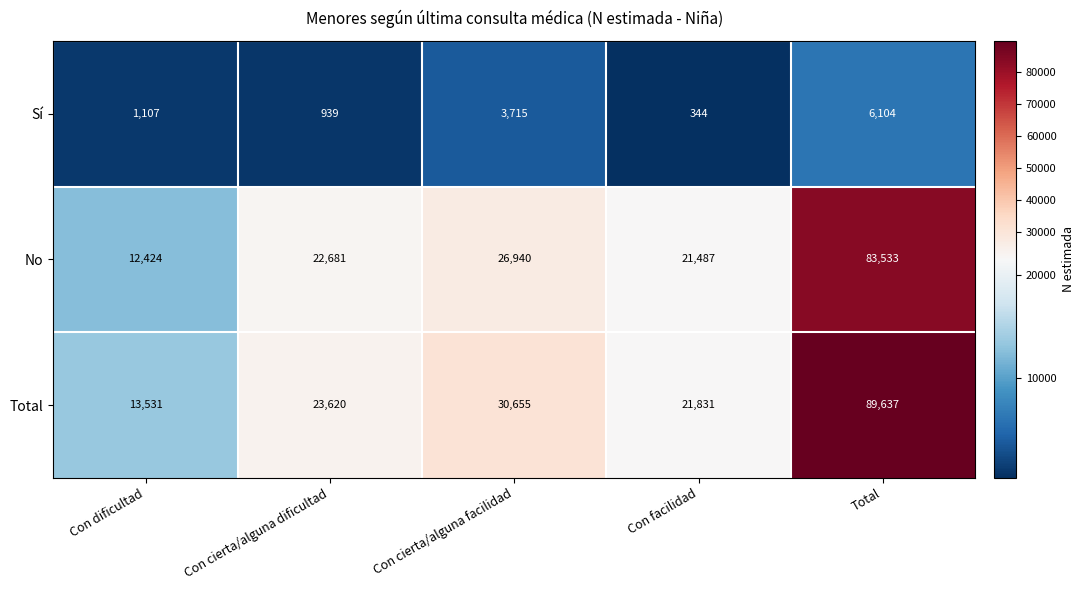

What is the total value across all series at Con cierta/alguna dificultad?

47240